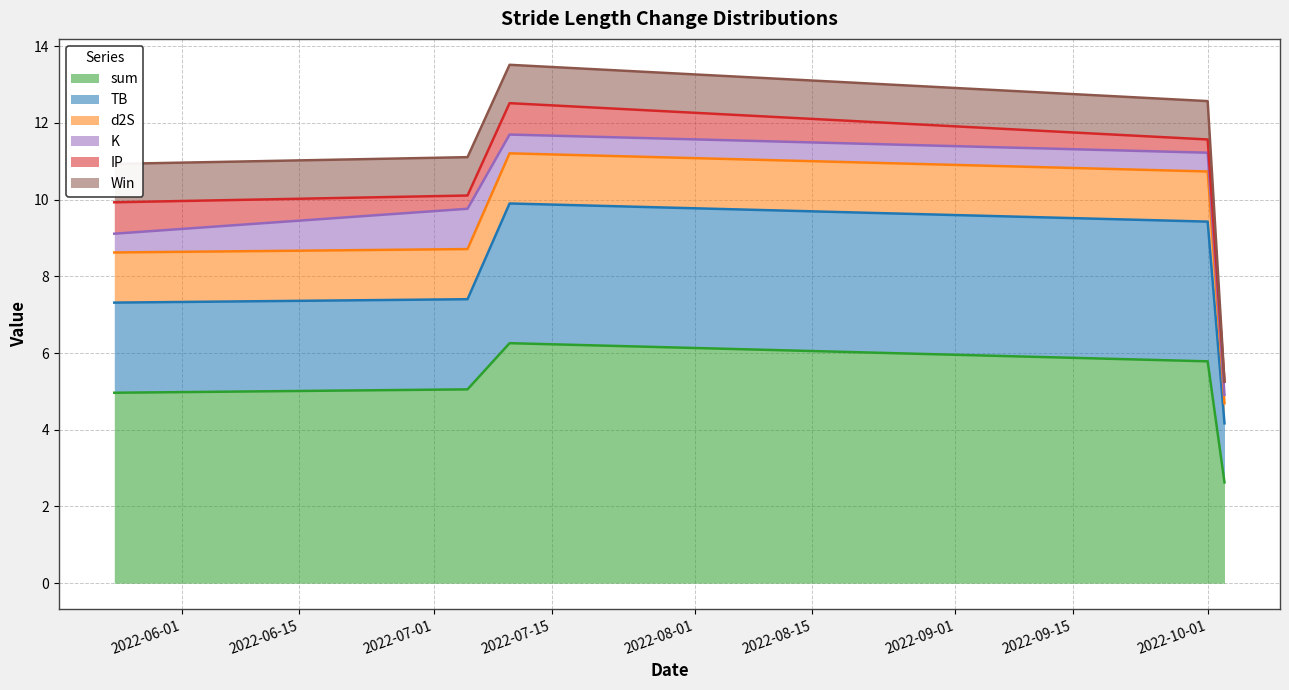

Reading right to left, extract all data points from this chart.

sum: 2022-10-03=2.6	2022-10-01=5.8	2022-07-10=6.3	2022-07-05=5.1	2022-05-24=5.0
TB: 2022-10-03=1.5	2022-10-01=3.6	2022-07-10=3.6	2022-07-05=2.3	2022-05-24=2.3
d2S: 2022-10-03=0.5	2022-10-01=1.3	2022-07-10=1.3	2022-07-05=1.3	2022-05-24=1.3
K: 2022-10-03=0.2	2022-10-01=0.5	2022-07-10=0.5	2022-07-05=1.1	2022-05-24=0.5
IP: 2022-10-03=0.3	2022-10-01=0.3	2022-07-10=0.8	2022-07-05=0.3	2022-05-24=0.8
Win: 2022-10-03=0.0	2022-10-01=1.0	2022-07-10=1.0	2022-07-05=1.0	2022-05-24=1.0